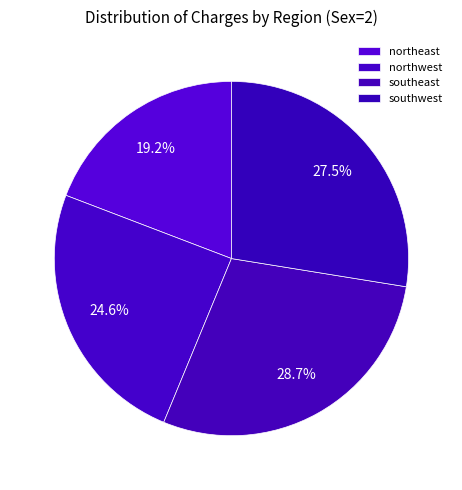

Count the number of slices in the pie.

4